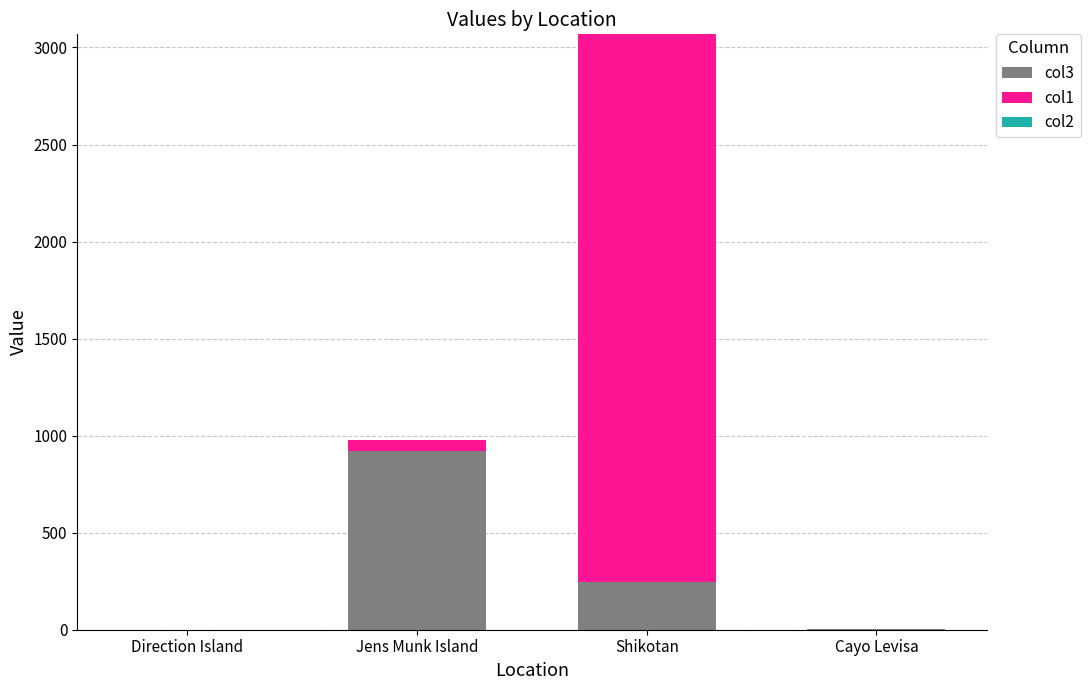

The col3 series shows 247.7 at Shikotan. True or false?

True